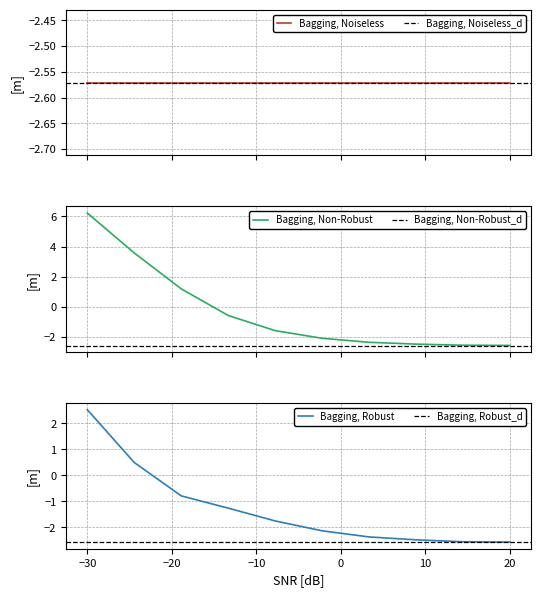

Is this an area chart (filled region under the line)?

No